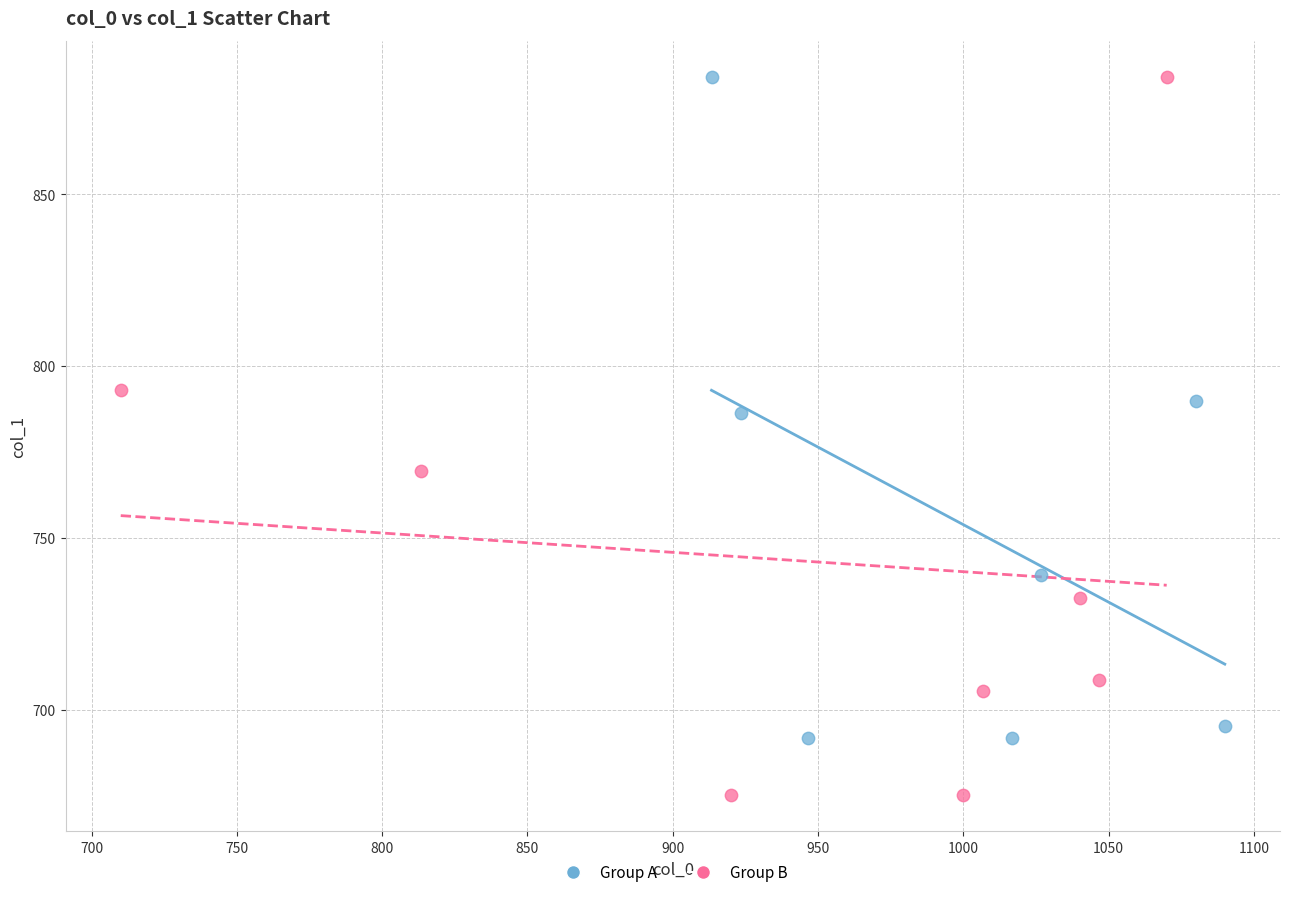

Which series reaches the minimum Y coordinate?

Group B